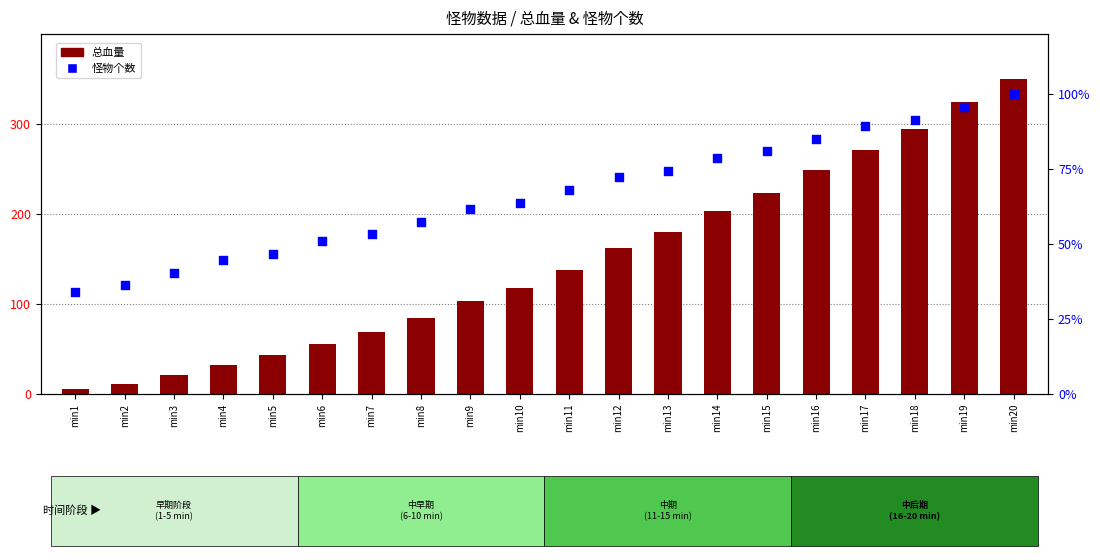

What are all the series names shown in the legend?

总血量, 怪物个数